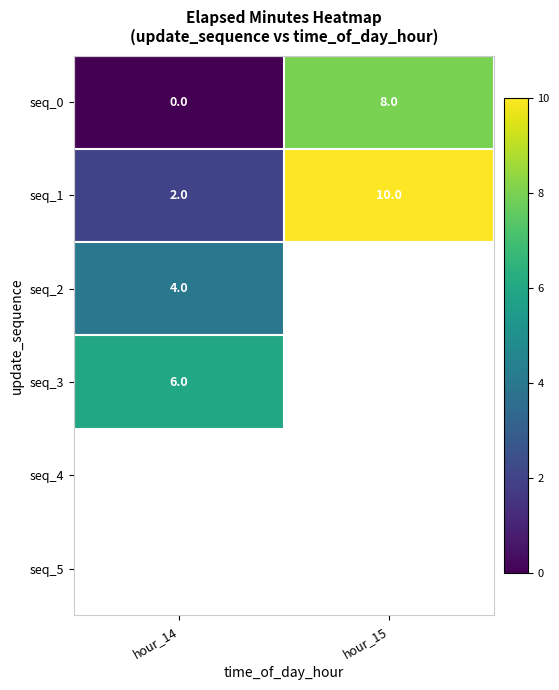

How many categories are shown in the chart?

2